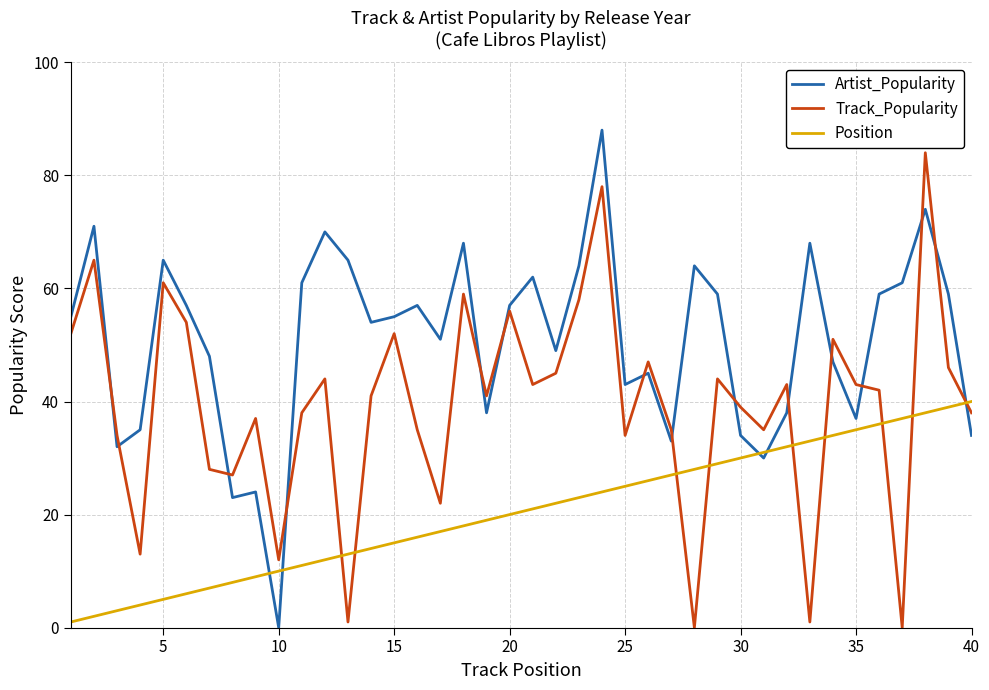

What is the maximum value shown in the chart?

88